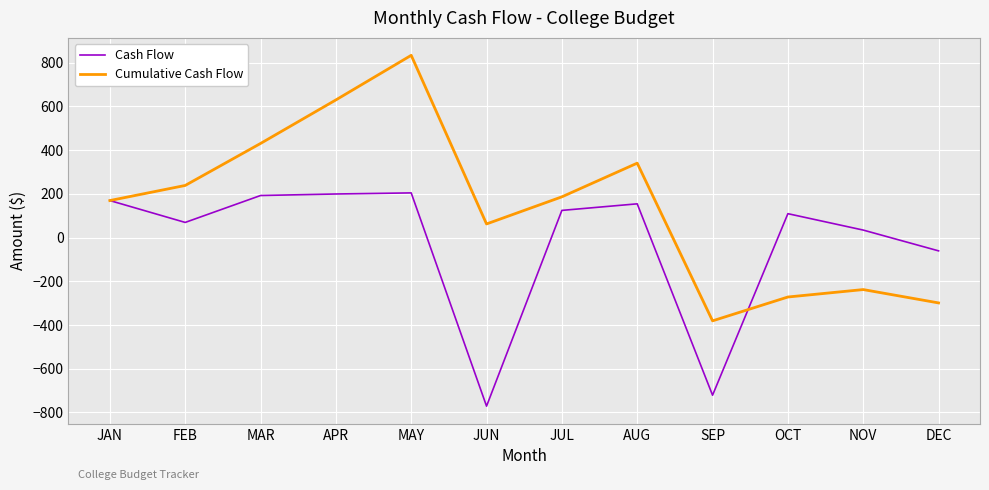

The Cumulative Cash Flow series shows -238 at NOV. True or false?

True